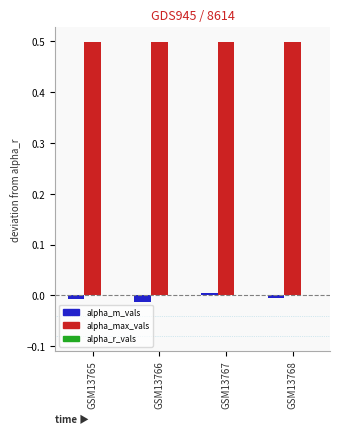

How many bars are there in total?

8